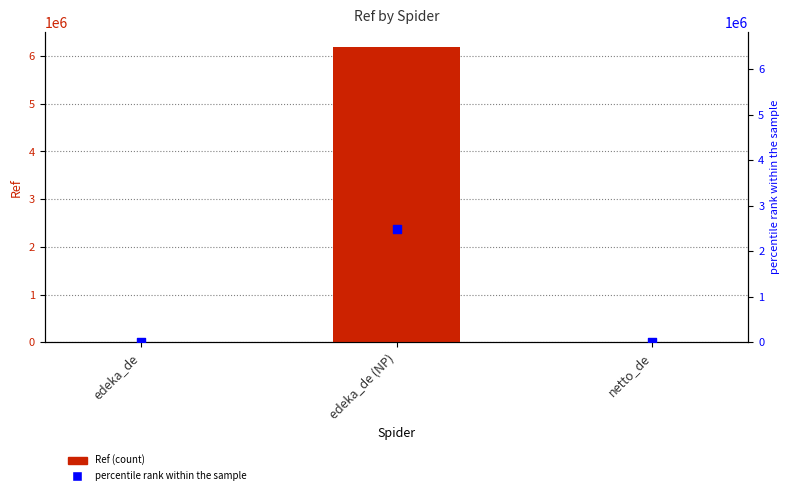

Which series reaches the maximum Y coordinate?

Ref